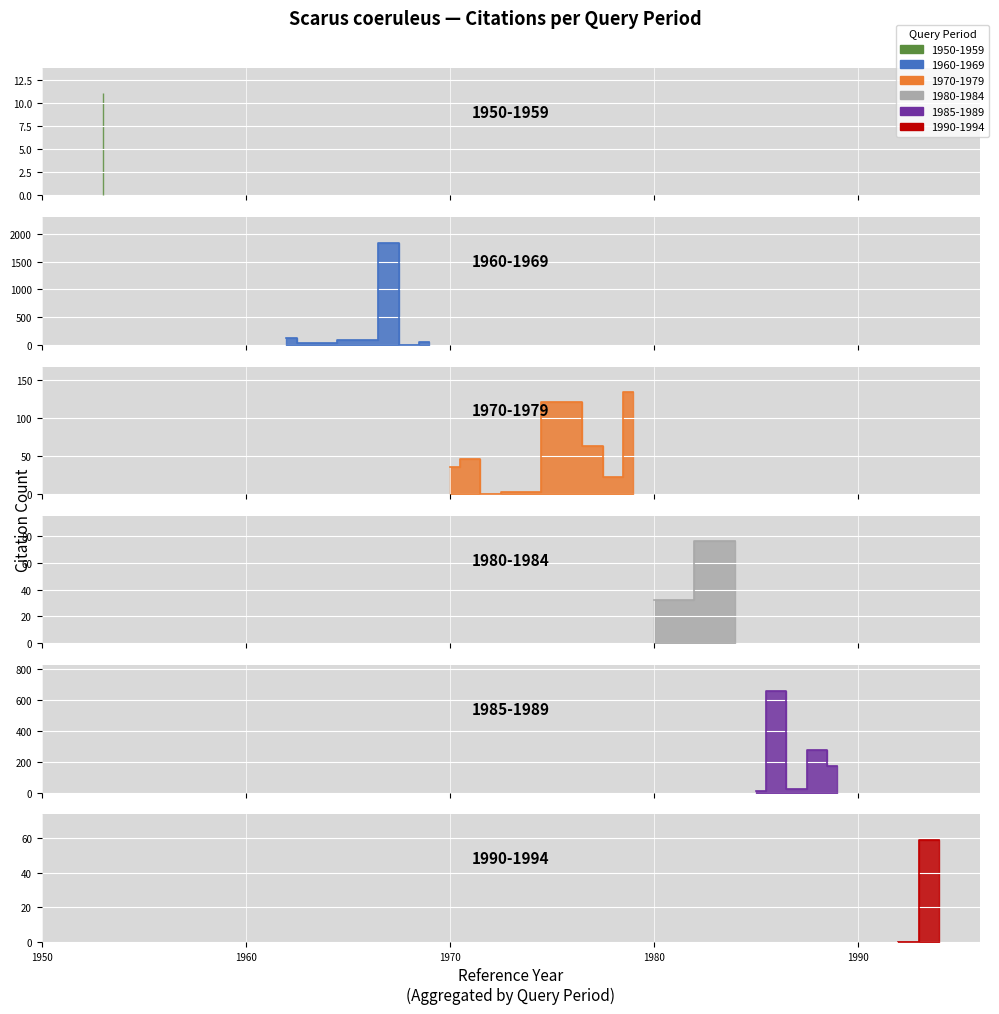

True or false: ref_citation has more than 1 interior local peaks.

True